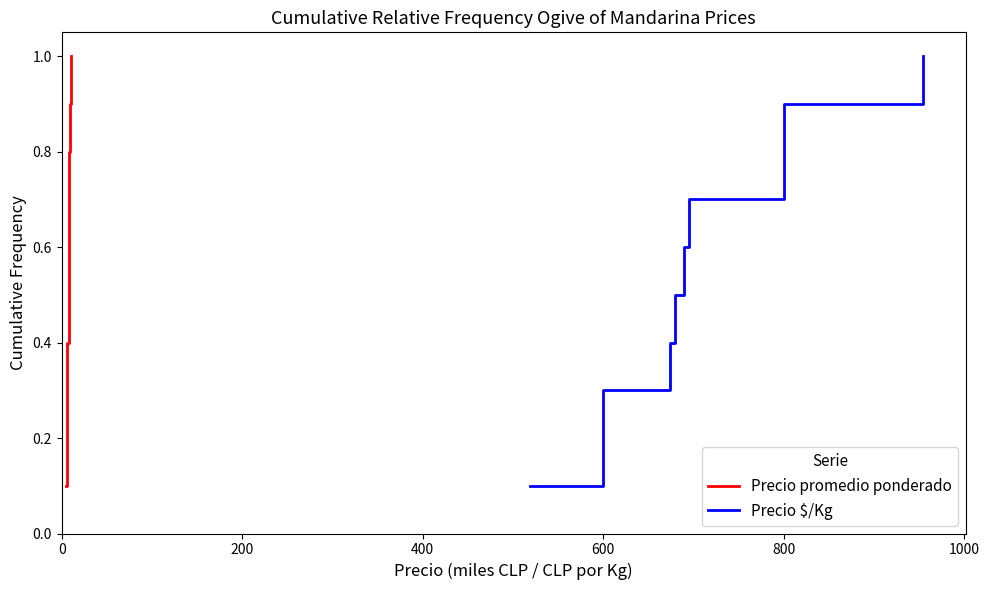

True or false: Precio $/Kg and Precio promedio ponderado cross at least once.

False